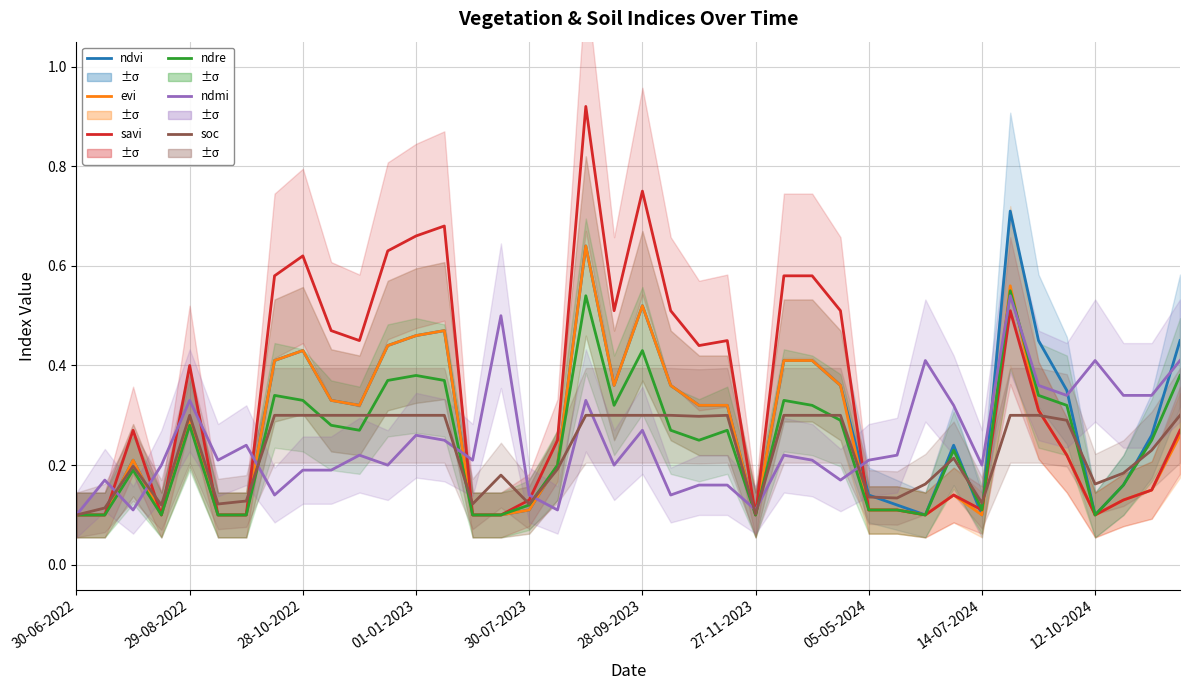

What is the sum of the ndmi values at 23 and 19?

0.4